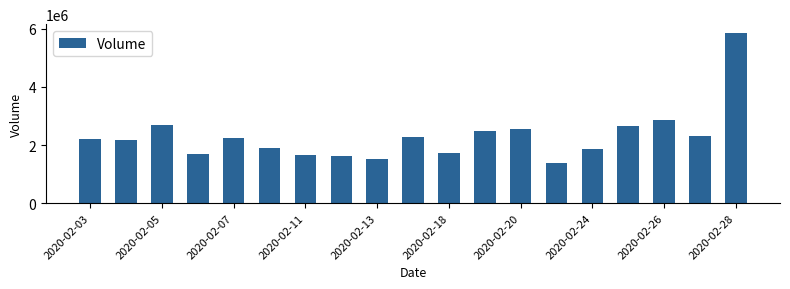

What is the smallest value displayed?

1367145